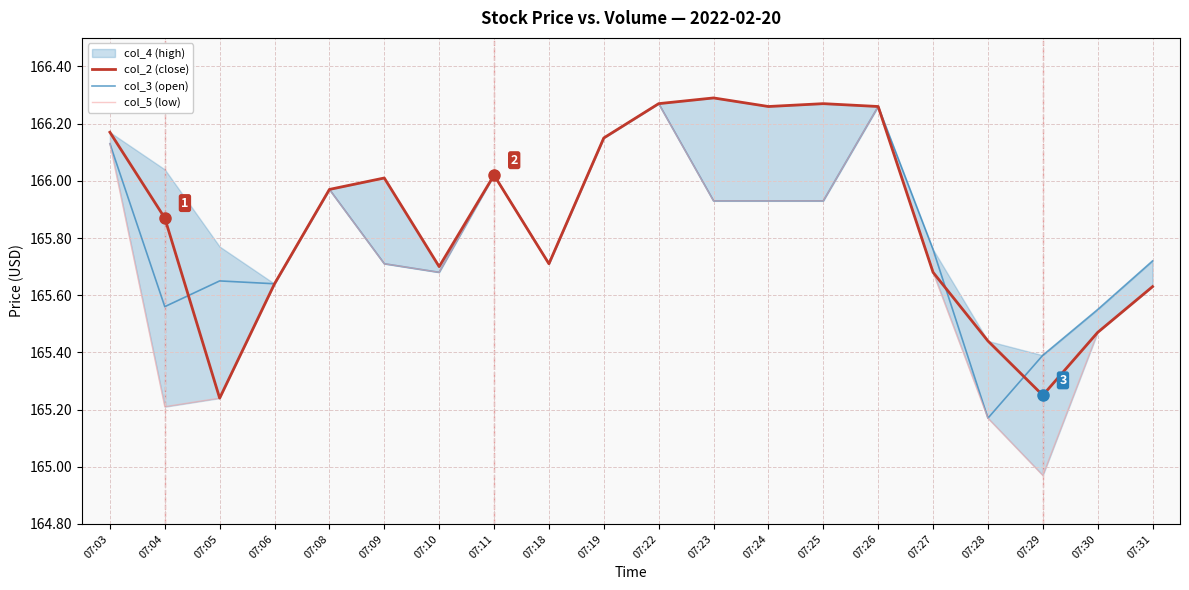

Is the value of col_2 (close) at 07:19 greater than the value of col_3 (open) at 07:25?

Yes